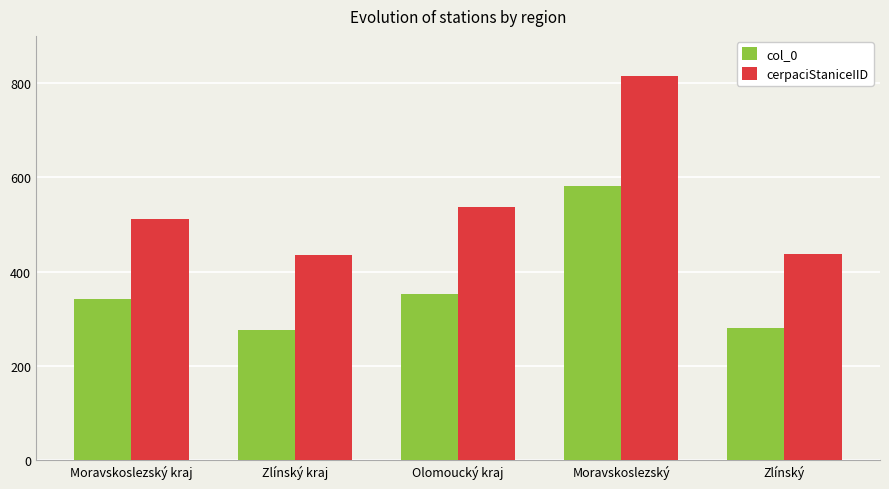

Between Zlínský kraj and Moravskoslezský, which series saw the biggest shift?

cerpaciStaniceIID